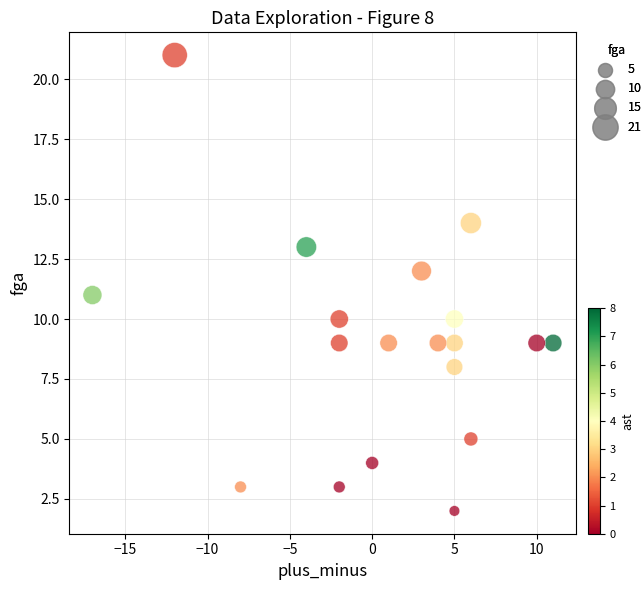

What is the range of X values (max minus min)?

28